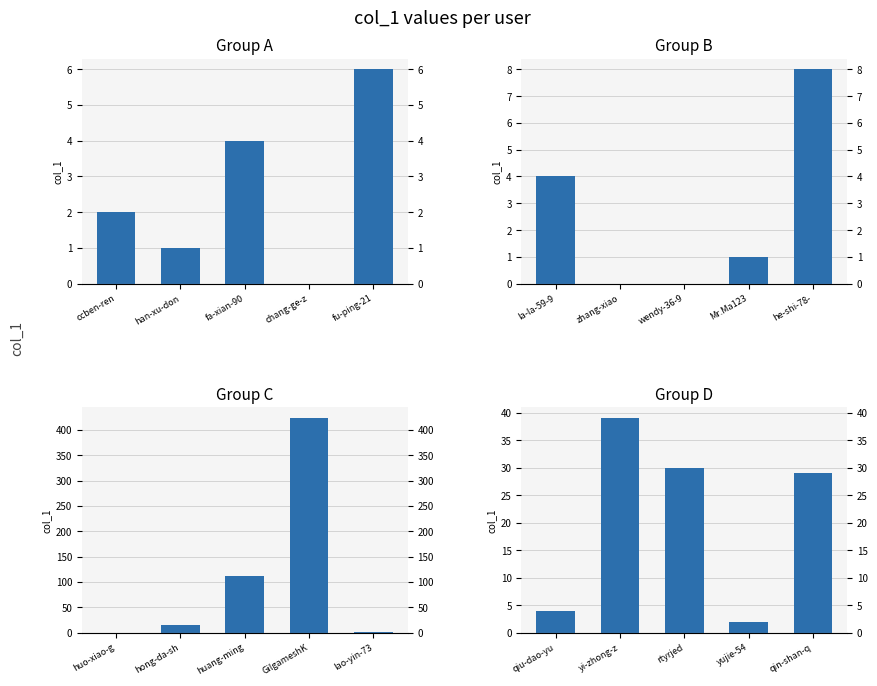

Count the number of categories in the chart.

5